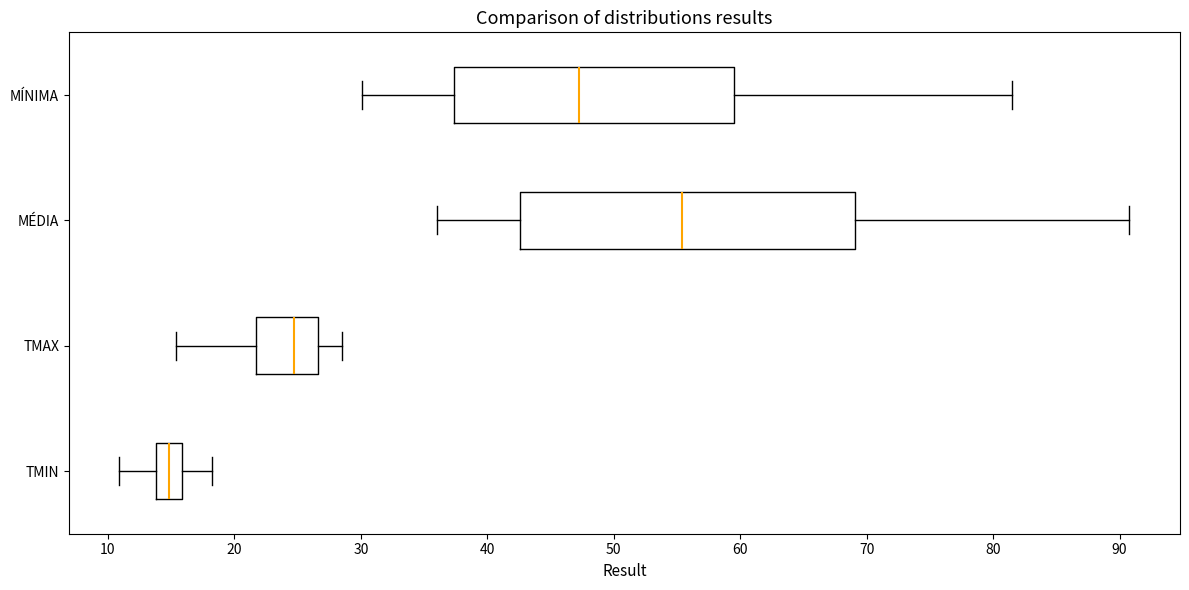

Where does the right whisker of the box for TMAX end on the x-axis? The values are not printed on the chart, so give them approximately, as read against the axis.

29